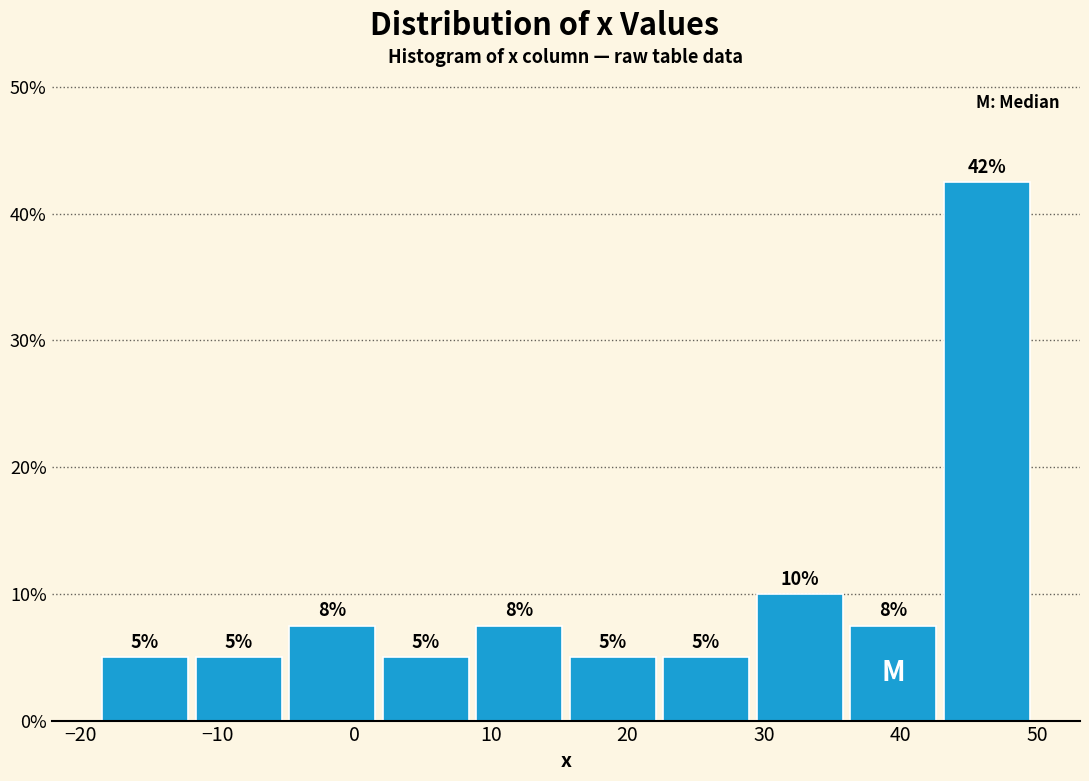

Over which range of the x-axis is the bar tallest?

43 to 50